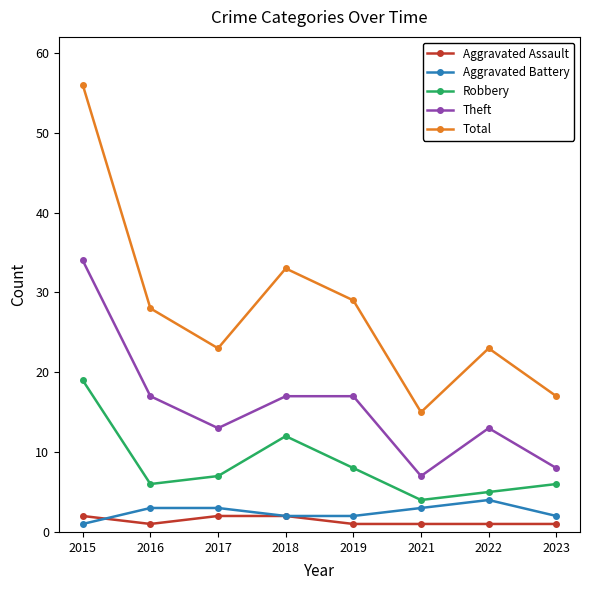

Where is the first local maximum for Robbery?

2018